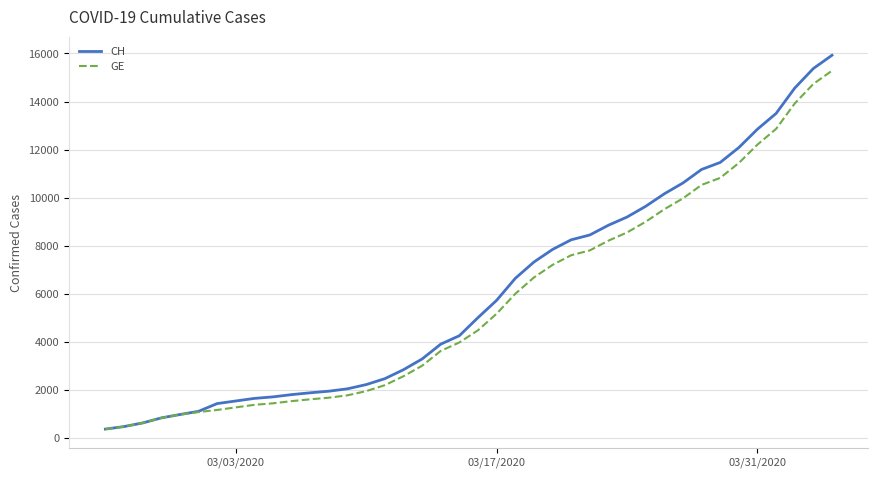

What is the minimum value for GE?

375